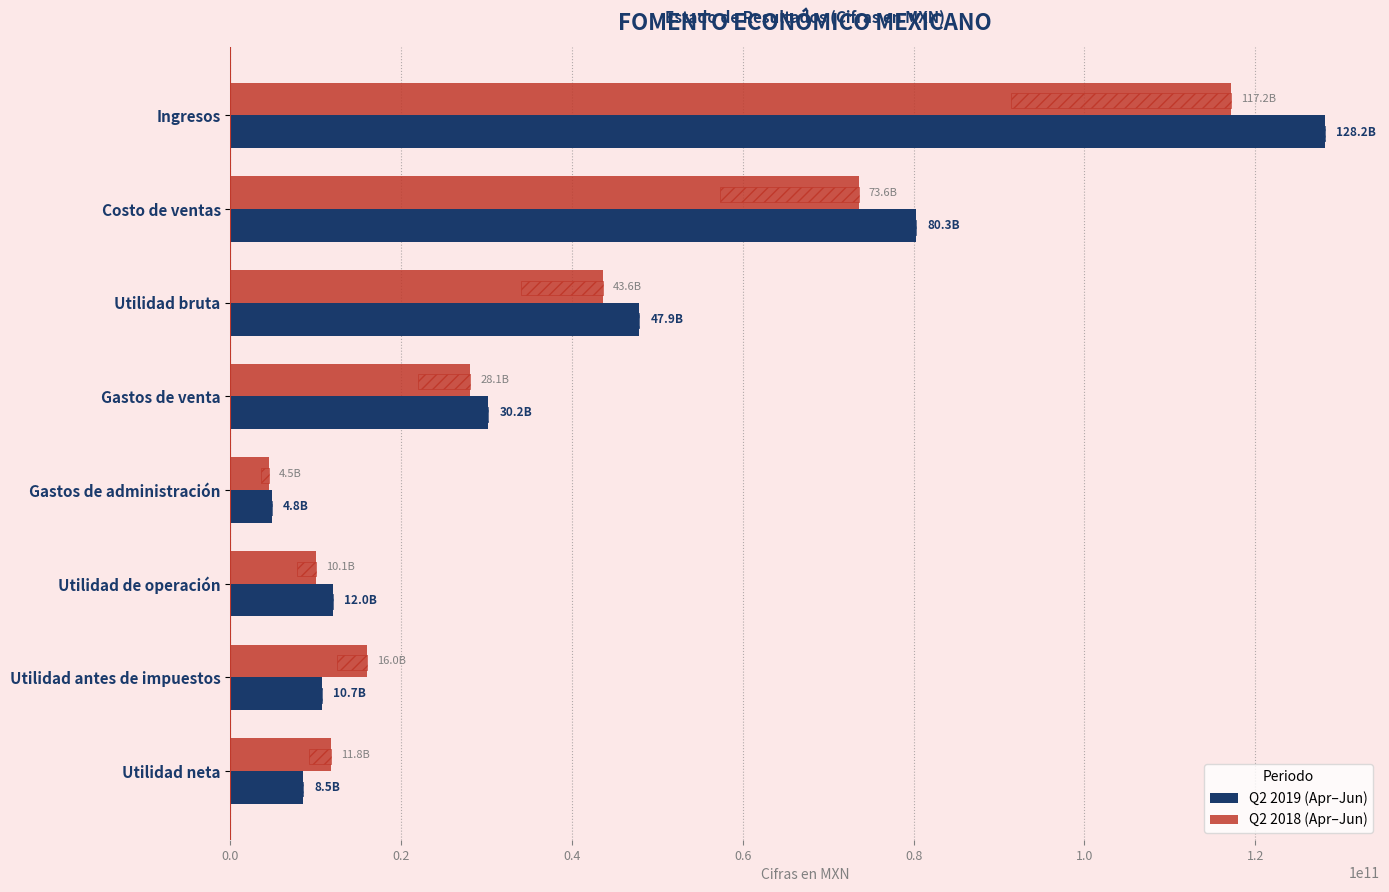

What is the difference between the second highest and second lowest values in the Q2 2019 series?

71809135000